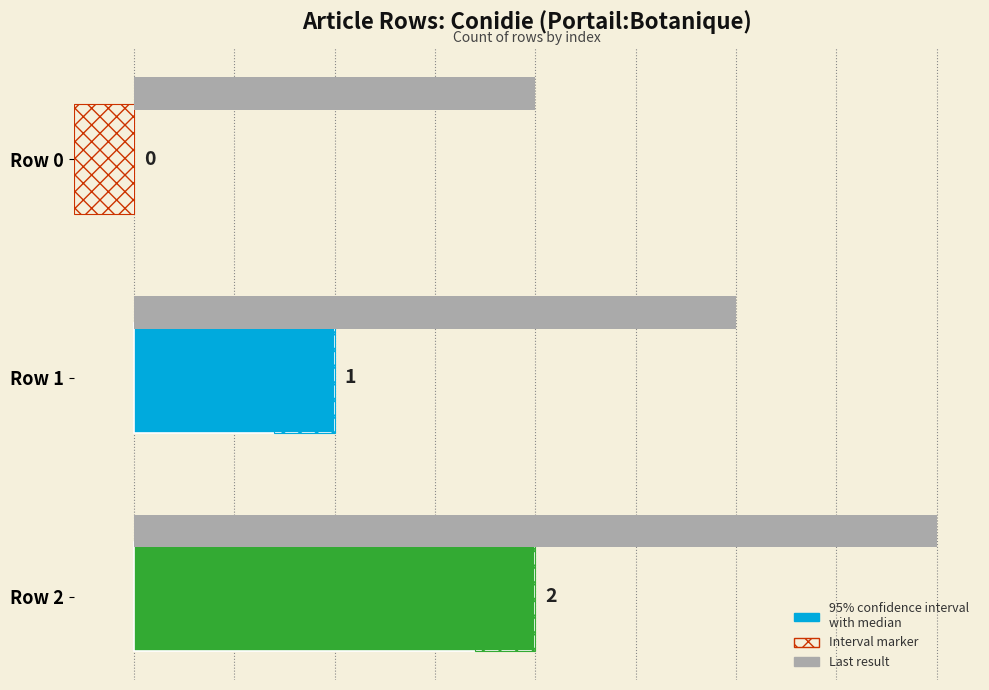

What is the sum of the col_0 values at Row 1 and Row 2?

3